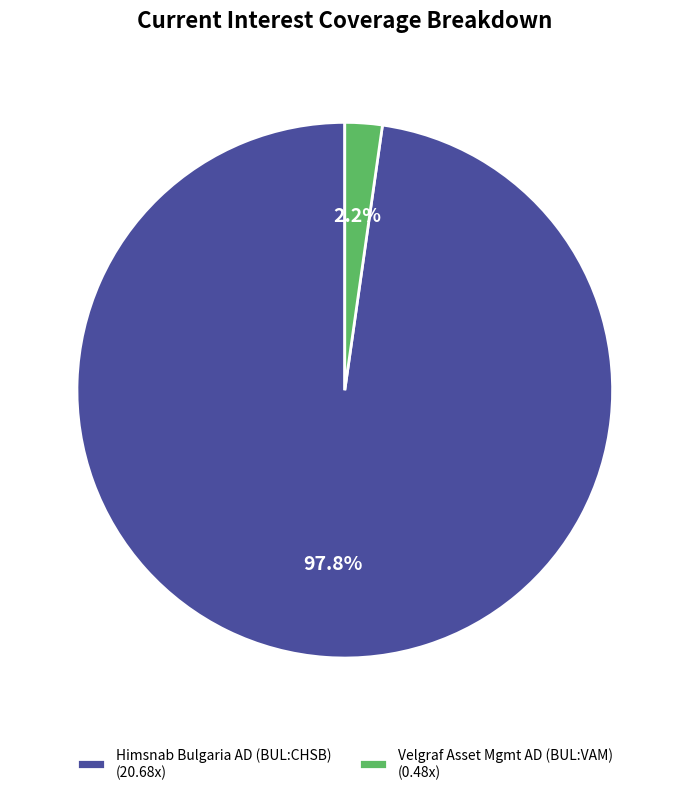

How much of the chart is everything except Velgraf Asset Mgmt AD (BUL:VAM) (0.48x)?

97.8%